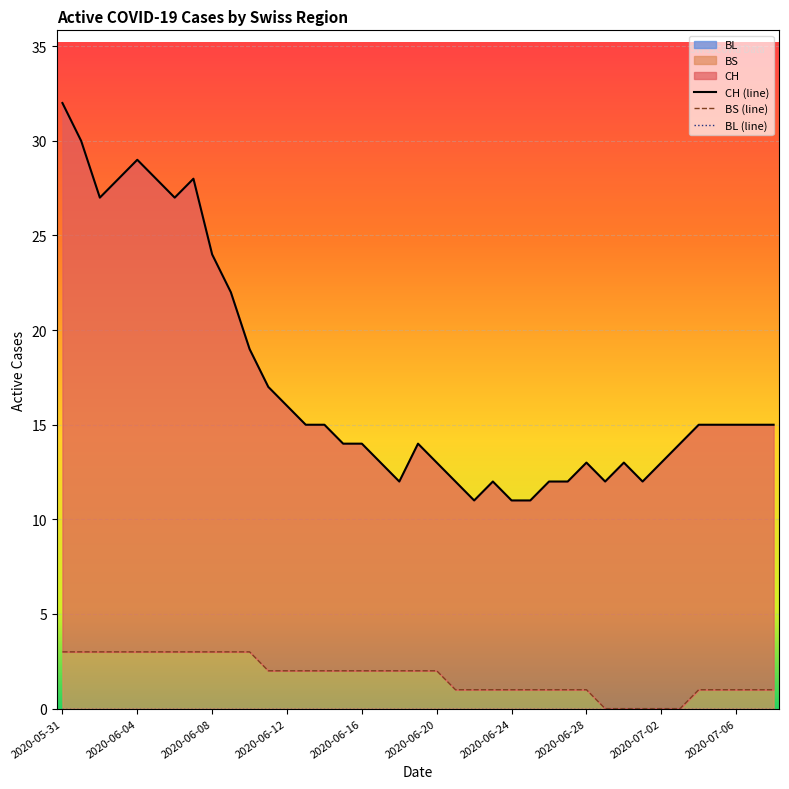

True or false: BS has more than 2 interior local peaks.

False